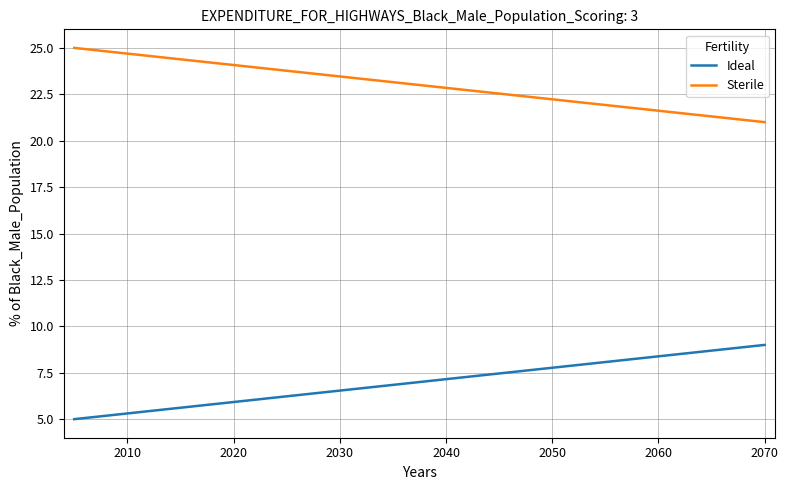

How many lines are shown in the chart?

2